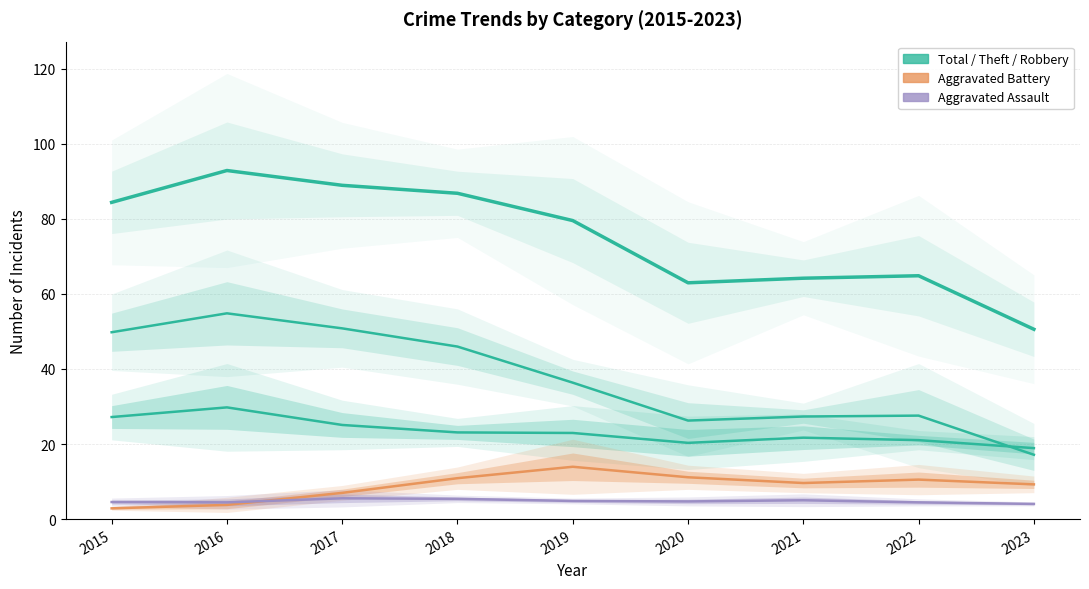

True or false: Total and Theft cross at least once.

False